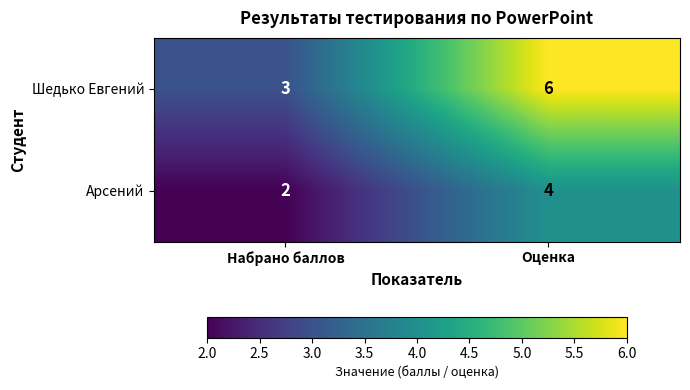

Count the number of data series in this chart.

2